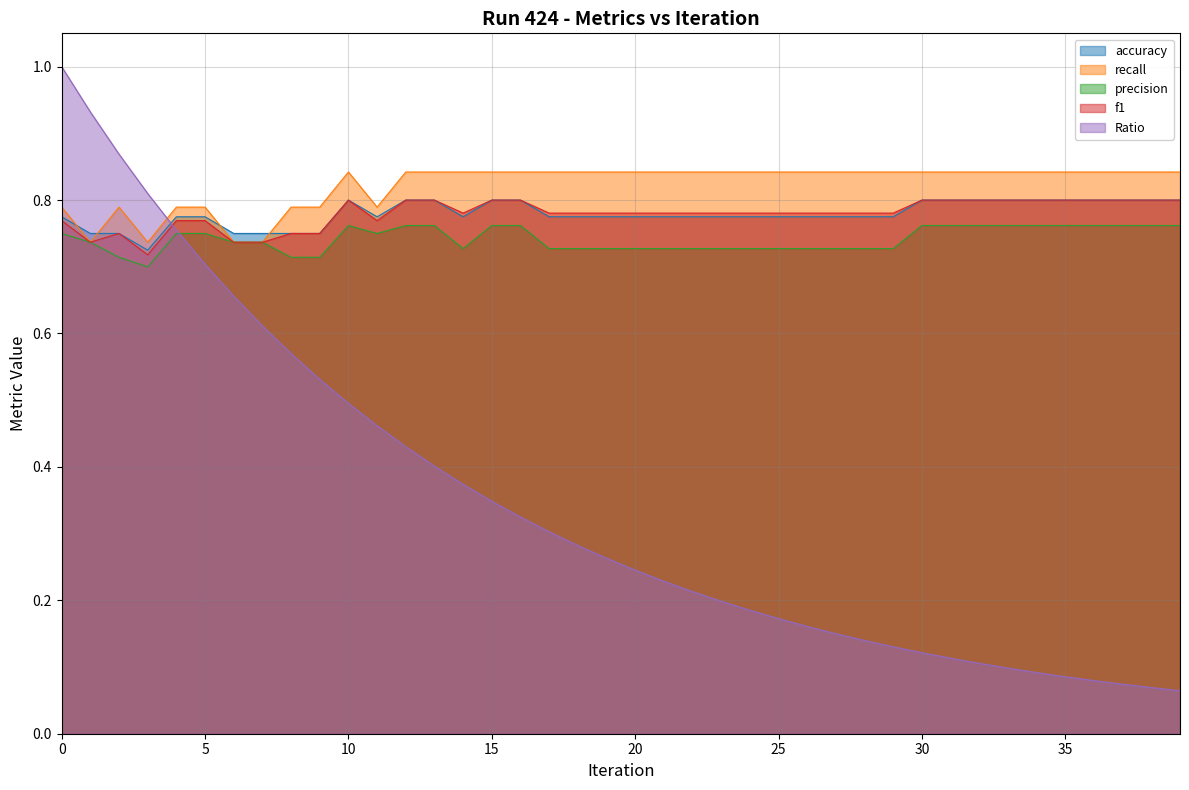

Is the value of accuracy at 22 greater than the value of recall at 25?

No